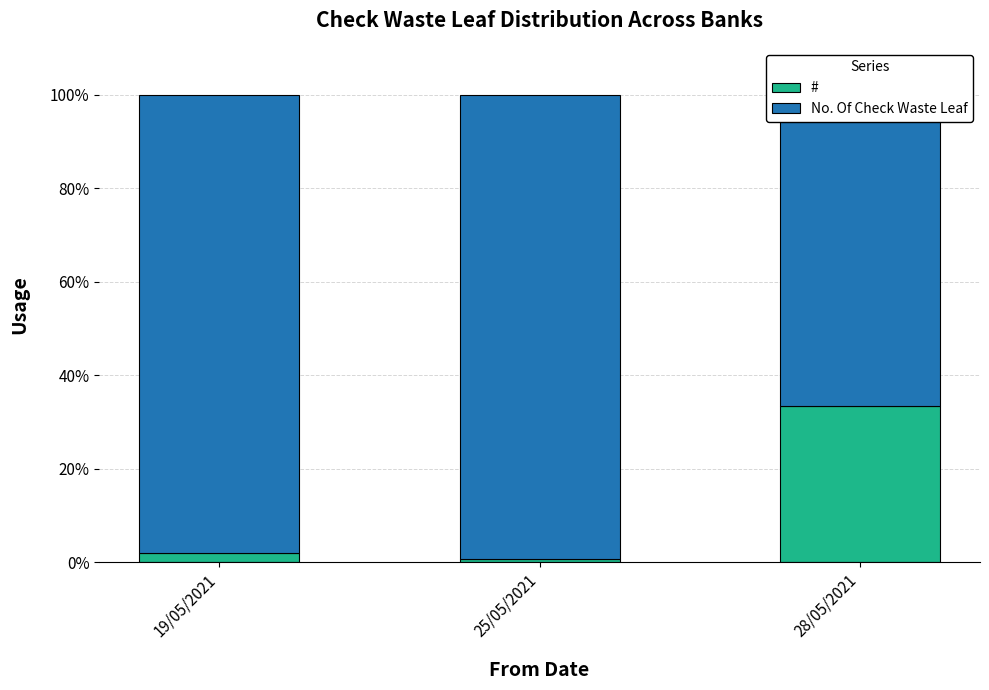

Count the number of data series in this chart.

2